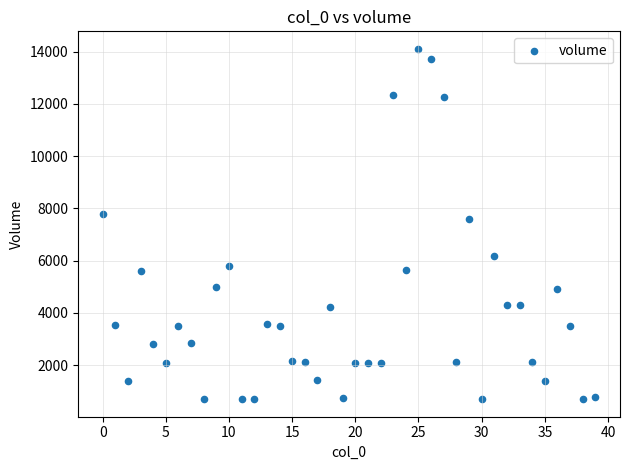

What Y value in the scatter plot is closest to 7404?

7584.1